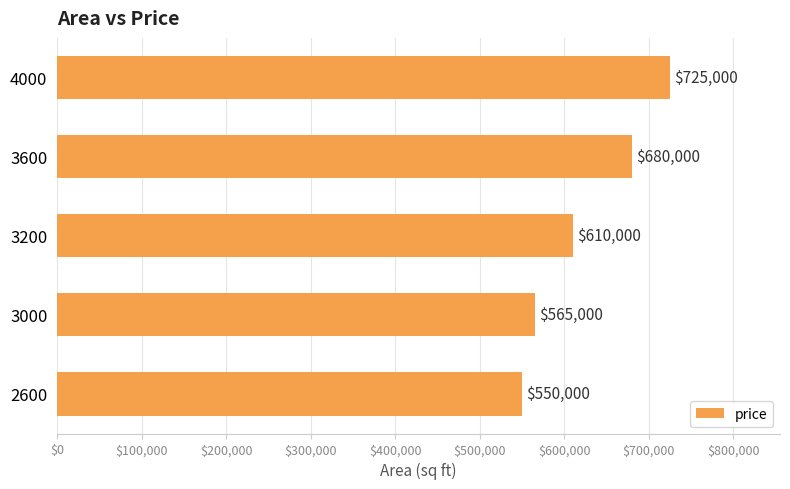

Are the bars grouped side by side (vs. stacked)?

No